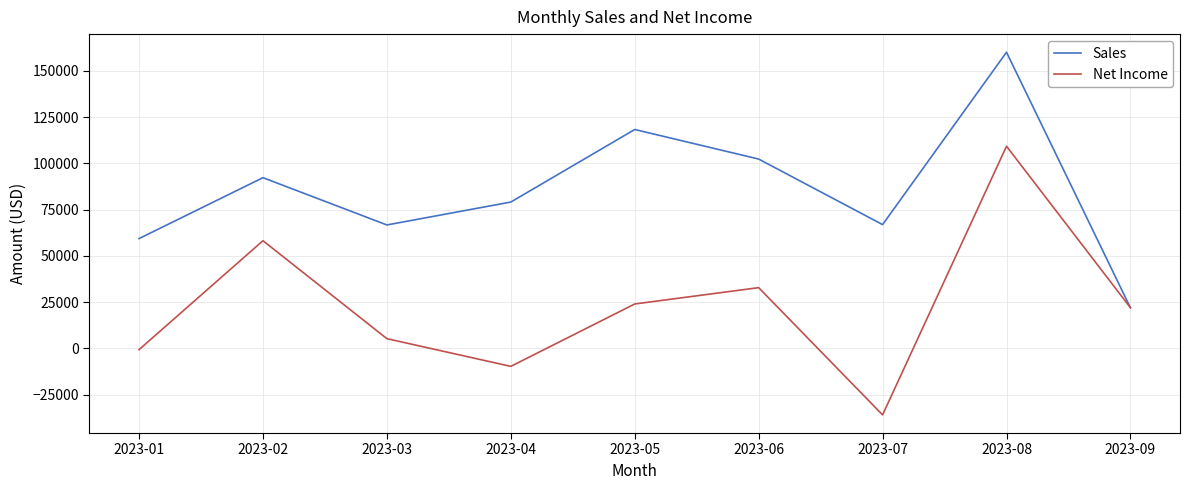

Which series has the largest range (max minus min)?

Net Income